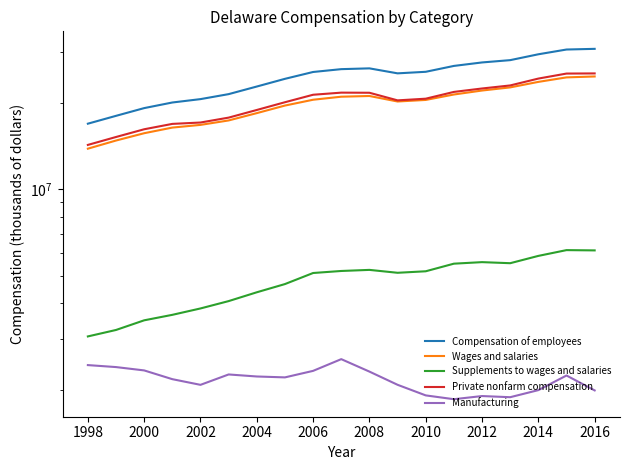

Is it true that Supplements to wages and salaries equals 5854688 at 2014?

True